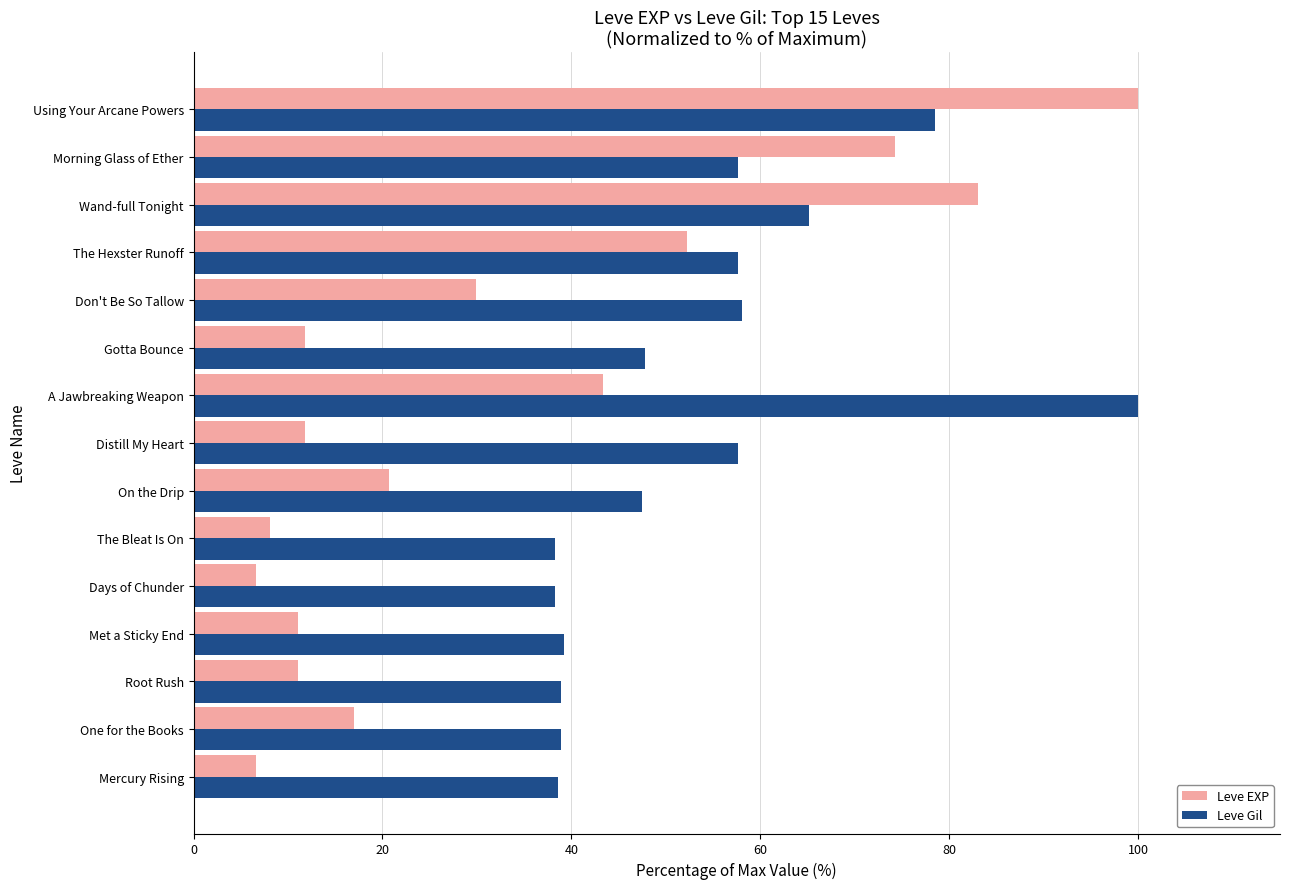

What are all the series names shown in the legend?

Leve EXP, Leve Gil